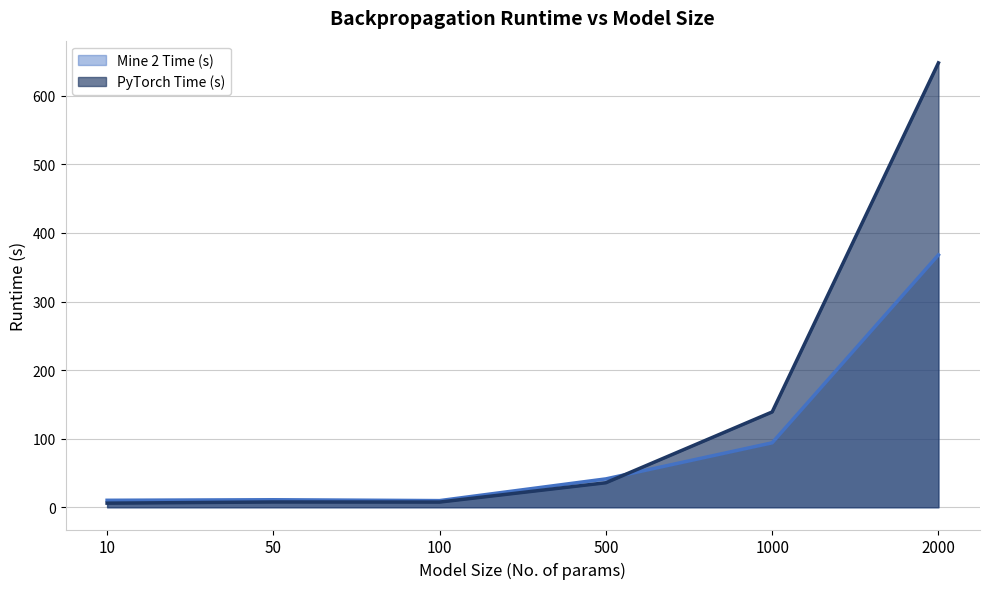

How many values in the PyTorch Time (s) series are below 35?

3